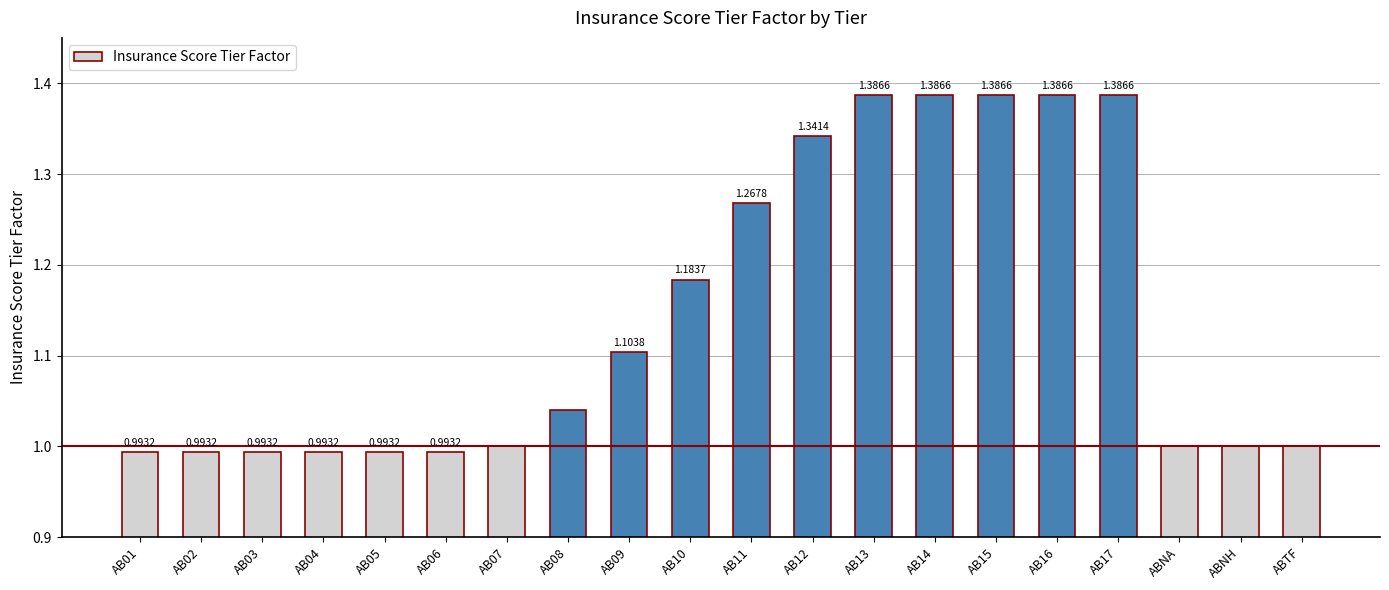

What is the sum of the values at AB12 and AB09?

2.4